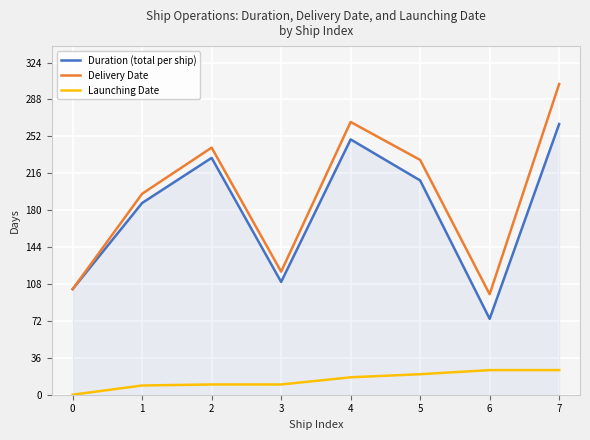

Does the chart display data point markers on the line(s)?

No